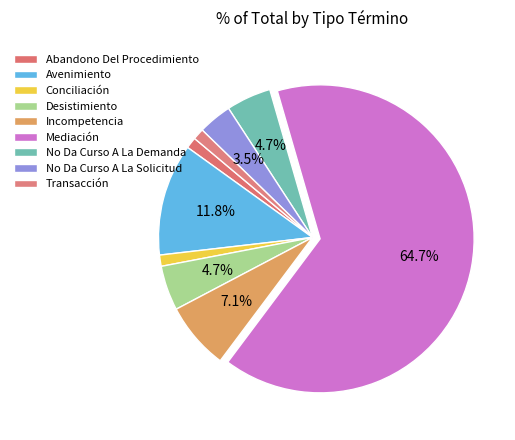

To the nearest percent, what percentage of the pie is Abandono Del Procedimiento?

1%